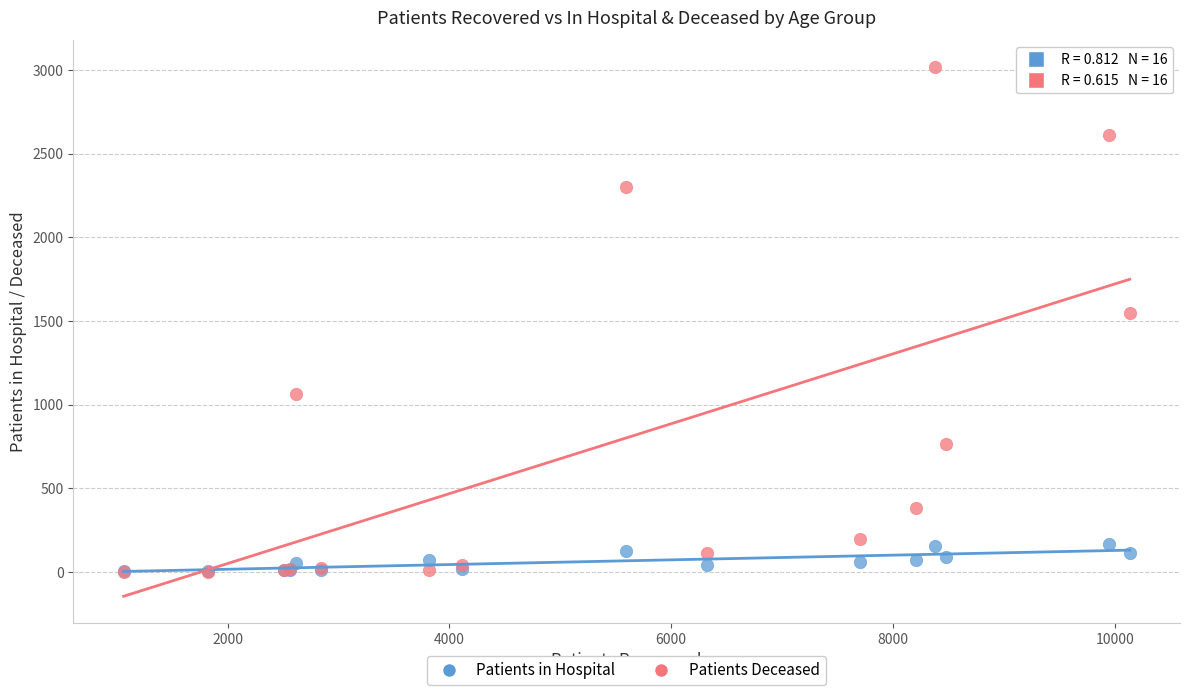

What are all the series names shown in the legend?

Patients in Hospital, Patients Deceased